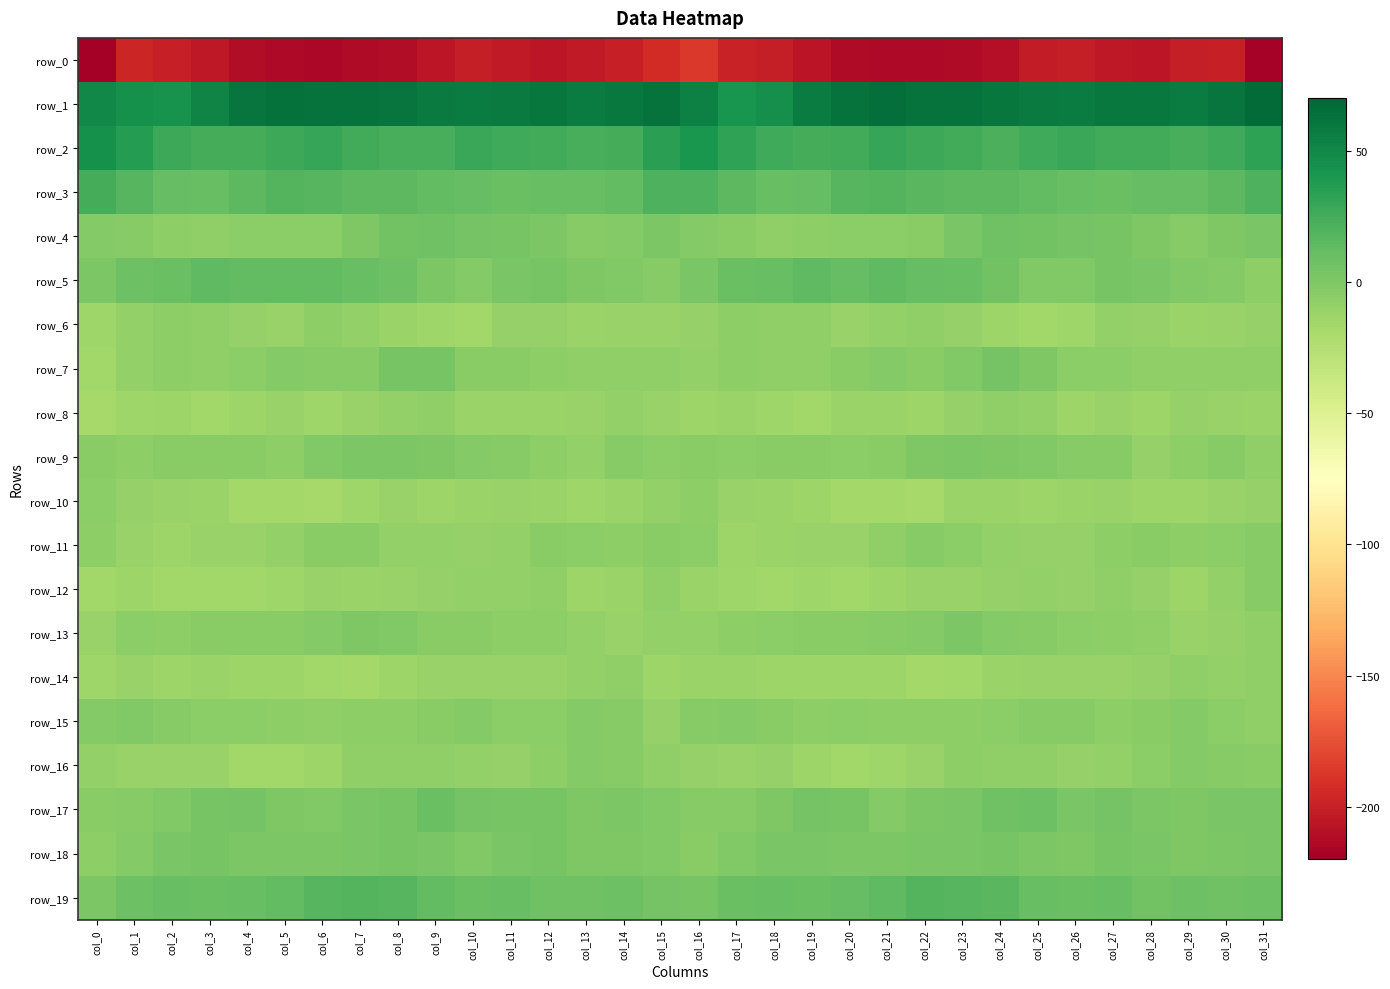

What is the highest value of the row_18 series?

4.1